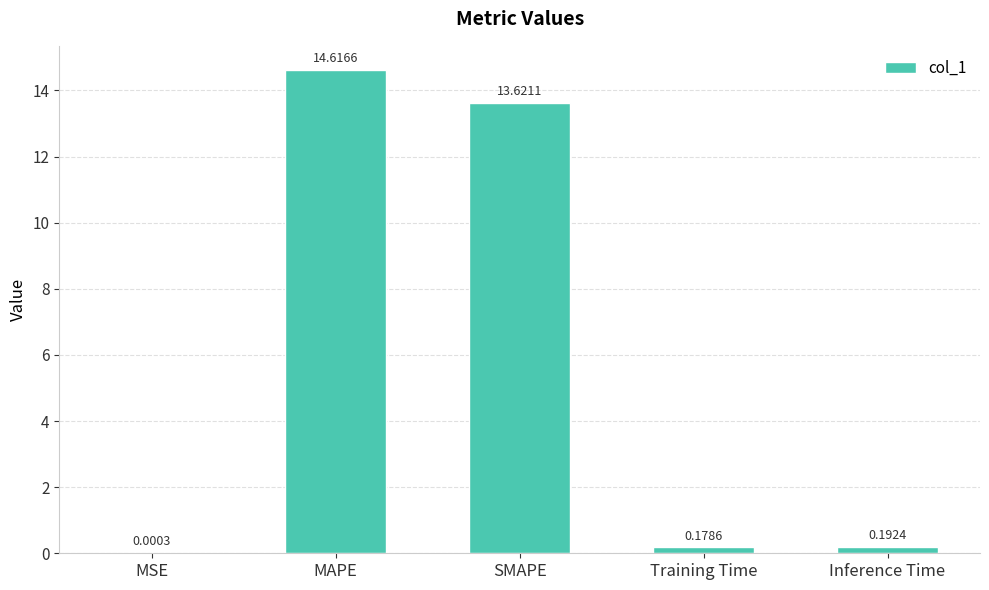

What is the sum of the values at MAPE and Inference Time?

14.8